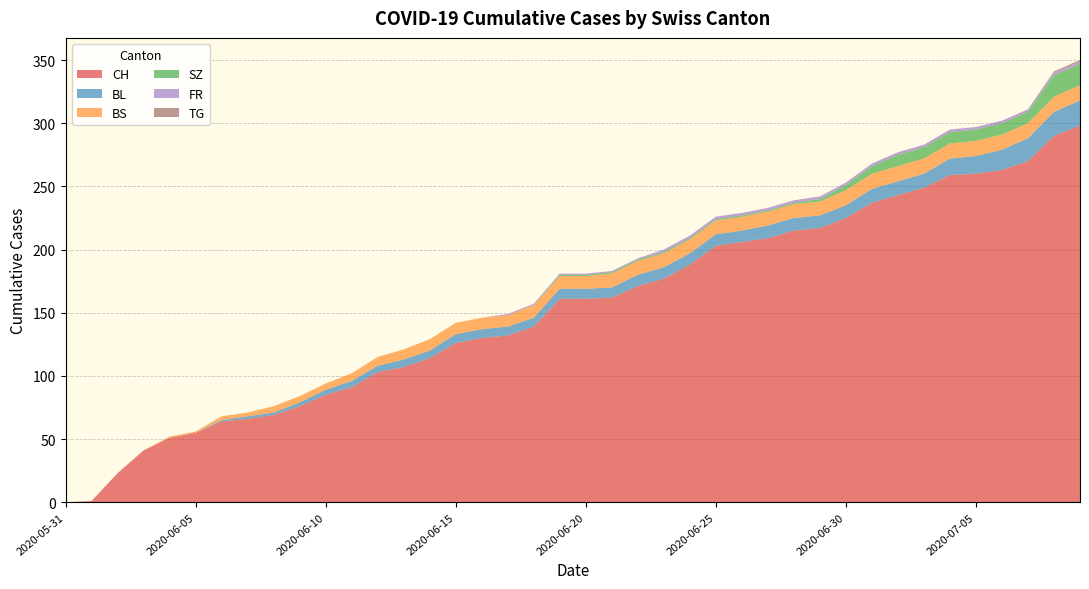

Reading left to right, transcribe all the data shown in this chart.

CH: 2020-05-31=0	2020-06-01=1	2020-06-02=23	2020-06-03=41	2020-06-04=51	2020-06-05=55	2020-06-06=64	2020-06-07=66	2020-06-08=69	2020-06-09=76	2020-06-10=85	2020-06-11=91	2020-06-12=103	2020-06-13=107	2020-06-14=114	2020-06-15=126	2020-06-16=130	2020-06-17=132	2020-06-18=139	2020-06-19=161	2020-06-20=161	2020-06-21=162	2020-06-22=171	2020-06-23=177	2020-06-24=188	2020-06-25=203	2020-06-26=206	2020-06-27=209	2020-06-28=215	2020-06-29=217	2020-06-30=225	2020-07-01=237	2020-07-02=243	2020-07-03=249	2020-07-04=259	2020-07-05=260	2020-07-06=263	2020-07-07=270	2020-07-08=290	2020-07-09=298
BL: 2020-05-31=0	2020-06-01=0	2020-06-02=0	2020-06-03=0	2020-06-04=0	2020-06-05=0	2020-06-06=1	2020-06-07=2	2020-06-08=2	2020-06-09=3	2020-06-10=4	2020-06-11=5	2020-06-12=5	2020-06-13=6	2020-06-14=6	2020-06-15=7	2020-06-16=7	2020-06-17=7	2020-06-18=7	2020-06-19=8	2020-06-20=8	2020-06-21=8	2020-06-22=9	2020-06-23=9	2020-06-24=9	2020-06-25=9	2020-06-26=9	2020-06-27=10	2020-06-28=10	2020-06-29=10	2020-06-30=10	2020-07-01=11	2020-07-02=11	2020-07-03=11	2020-07-04=13	2020-07-05=14	2020-07-06=16	2020-07-07=18	2020-07-08=19	2020-07-09=20
BS: 2020-05-31=0	2020-06-01=0	2020-06-02=0	2020-06-03=0	2020-06-04=1	2020-06-05=1	2020-06-06=3	2020-06-07=3	2020-06-08=5	2020-06-09=5	2020-06-10=5	2020-06-11=6	2020-06-12=7	2020-06-13=8	2020-06-14=9	2020-06-15=9	2020-06-16=9	2020-06-17=9	2020-06-18=10	2020-06-19=10	2020-06-20=10	2020-06-21=11	2020-06-22=11	2020-06-23=11	2020-06-24=11	2020-06-25=11	2020-06-26=11	2020-06-27=11	2020-06-28=11	2020-06-29=11	2020-06-30=12	2020-07-01=12	2020-07-02=12	2020-07-03=12	2020-07-04=12	2020-07-05=12	2020-07-06=12	2020-07-07=12	2020-07-08=12	2020-07-09=12
SZ: 2020-05-31=0	2020-06-01=0	2020-06-02=0	2020-06-03=0	2020-06-04=0	2020-06-05=0	2020-06-06=0	2020-06-07=0	2020-06-08=0	2020-06-09=0	2020-06-10=0	2020-06-11=0	2020-06-12=0	2020-06-13=0	2020-06-14=0	2020-06-15=0	2020-06-16=0	2020-06-17=0	2020-06-18=0	2020-06-19=1	2020-06-20=1	2020-06-21=1	2020-06-22=1	2020-06-23=1	2020-06-24=1	2020-06-25=1	2020-06-26=1	2020-06-27=1	2020-06-28=1	2020-06-29=2	2020-06-30=4	2020-07-01=6	2020-07-02=9	2020-07-03=9	2020-07-04=9	2020-07-05=9	2020-07-06=9	2020-07-07=9	2020-07-08=17	2020-07-09=17
FR: 2020-05-31=0	2020-06-01=0	2020-06-02=0	2020-06-03=0	2020-06-04=0	2020-06-05=0	2020-06-06=0	2020-06-07=0	2020-06-08=0	2020-06-09=0	2020-06-10=0	2020-06-11=0	2020-06-12=0	2020-06-13=0	2020-06-14=0	2020-06-15=0	2020-06-16=0	2020-06-17=1	2020-06-18=1	2020-06-19=1	2020-06-20=1	2020-06-21=1	2020-06-22=1	2020-06-23=2	2020-06-24=2	2020-06-25=2	2020-06-26=2	2020-06-27=2	2020-06-28=2	2020-06-29=2	2020-06-30=2	2020-07-01=2	2020-07-02=2	2020-07-03=2	2020-07-04=2	2020-07-05=2	2020-07-06=2	2020-07-07=2	2020-07-08=2	2020-07-09=2
TG: 2020-05-31=0	2020-06-01=0	2020-06-02=0	2020-06-03=0	2020-06-04=0	2020-06-05=0	2020-06-06=0	2020-06-07=0	2020-06-08=0	2020-06-09=0	2020-06-10=0	2020-06-11=0	2020-06-12=0	2020-06-13=0	2020-06-14=0	2020-06-15=0	2020-06-16=0	2020-06-17=0	2020-06-18=0	2020-06-19=0	2020-06-20=0	2020-06-21=0	2020-06-22=0	2020-06-23=0	2020-06-24=0	2020-06-25=0	2020-06-26=0	2020-06-27=0	2020-06-28=0	2020-06-29=0	2020-06-30=0	2020-07-01=0	2020-07-02=0	2020-07-03=0	2020-07-04=0	2020-07-05=0	2020-07-06=0	2020-07-07=0	2020-07-08=1	2020-07-09=1